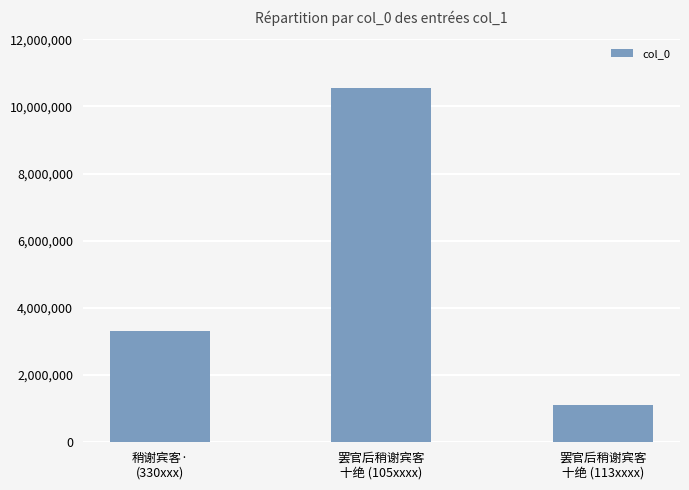

What is the value of the 1st bar from the left?

3300755